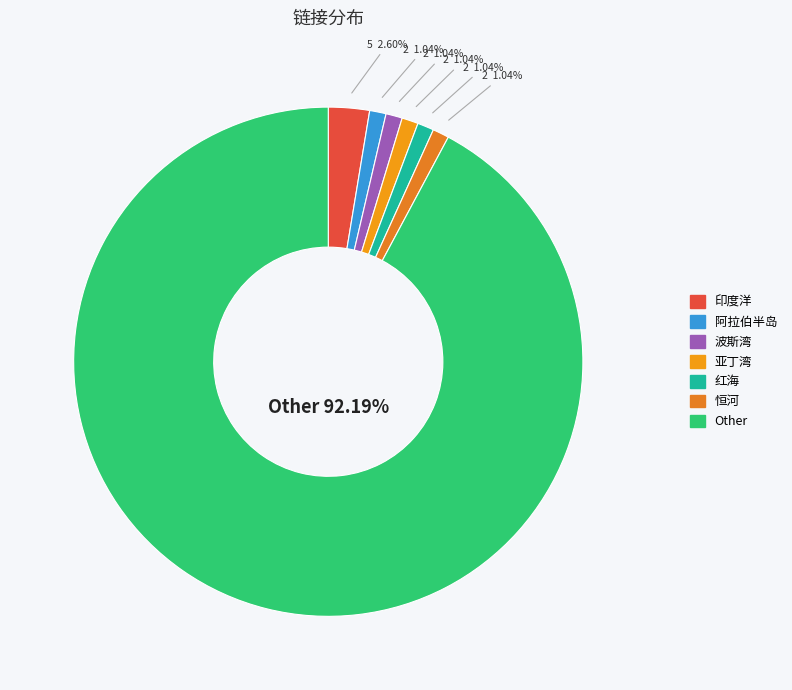

What percentage is NOT represented by 恒河?

99.0%